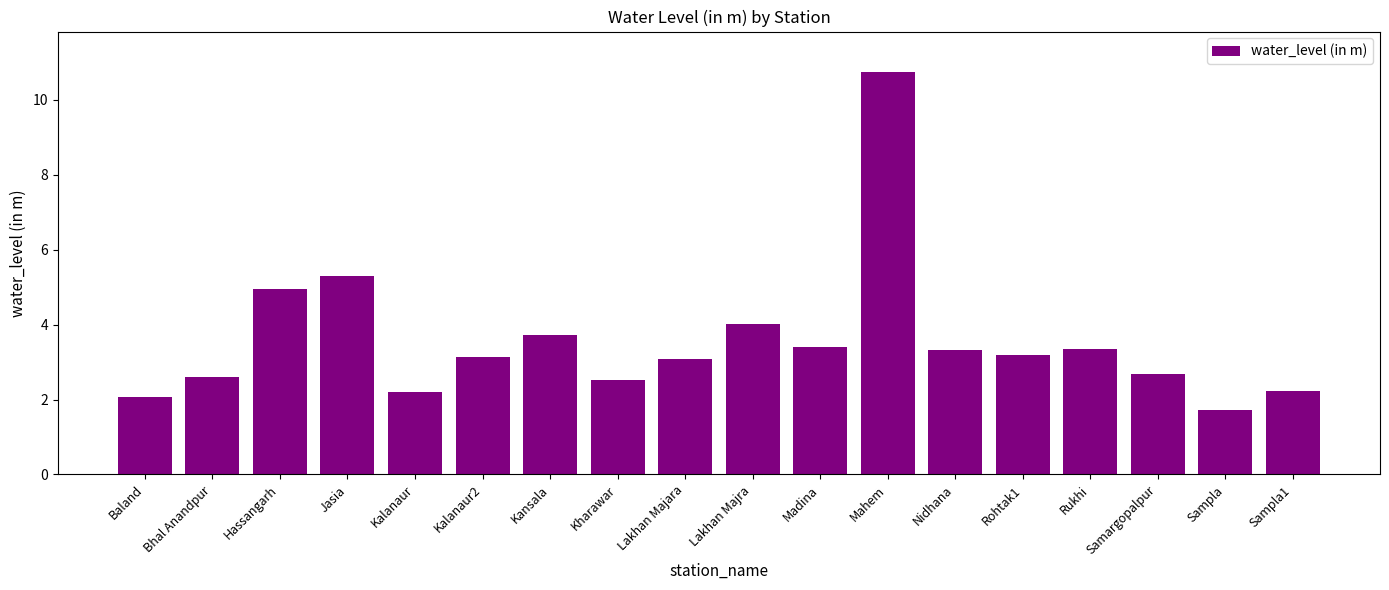

What is the sum of the values at Kalanaur2 and Kalanaur?

5.3